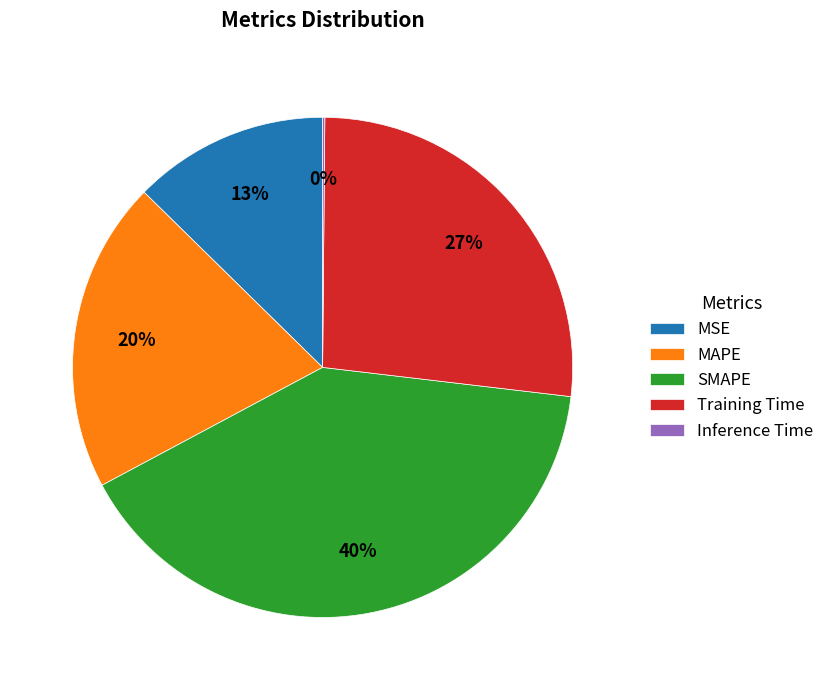

Which slice is the largest?

SMAPE